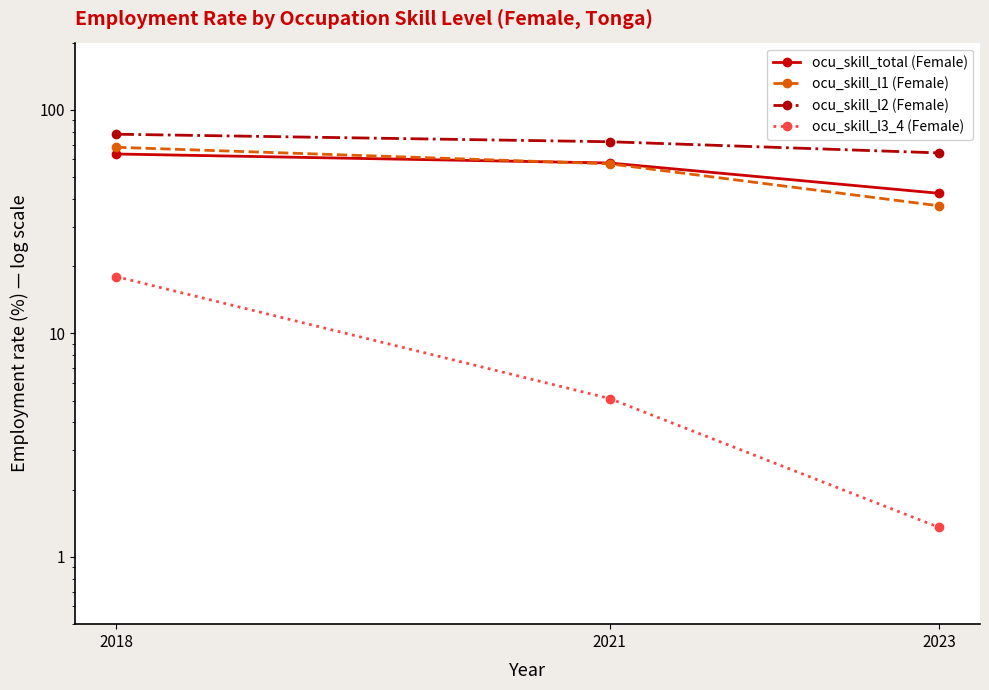

What is the value of the ocu_skill_l2 (Female) point at the 1st from the left?

77.9